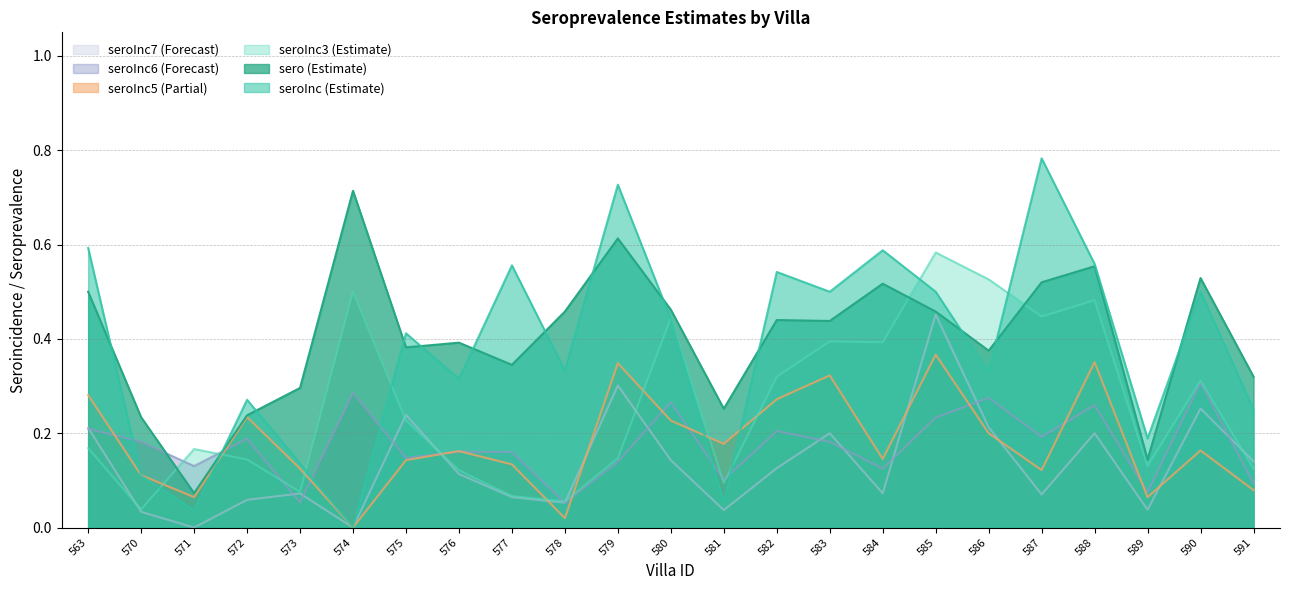

At 577, list the series in order from smallest to largest.

seroInc7, seroInc3, seroInc5, seroInc6, sero, seroInc